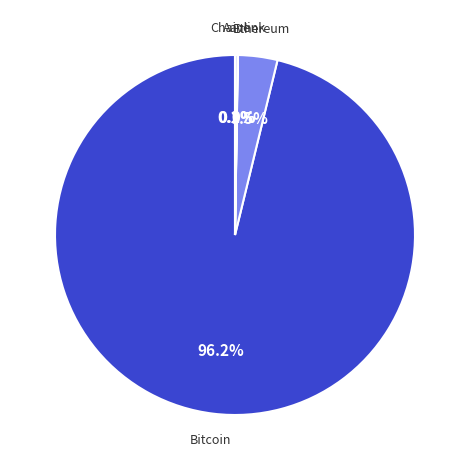

Does any single category account for the majority?

Yes